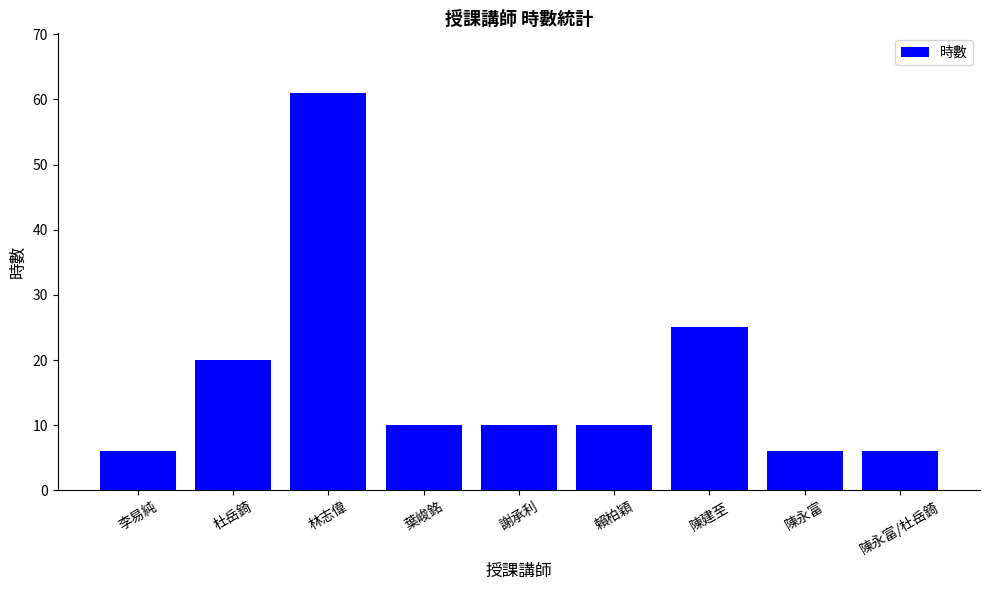

Does the chart contain stacked bars?

No